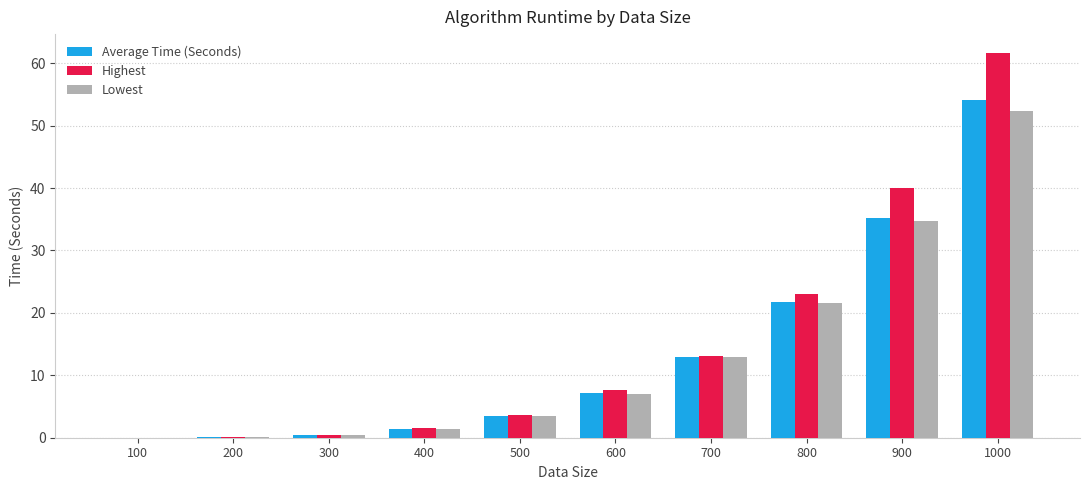

Which series changed the most between 100 and 500?

Highest